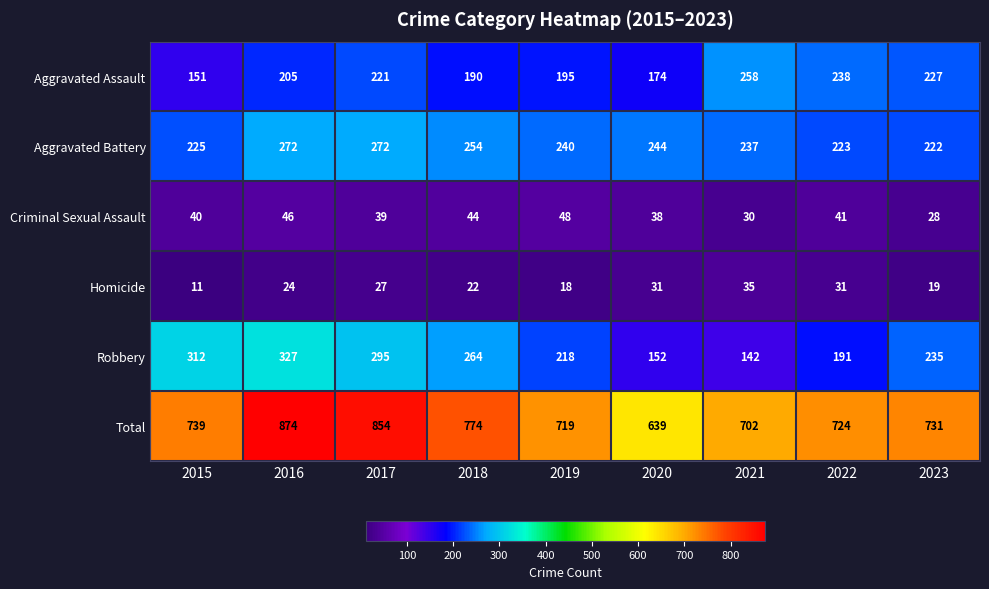

What is the difference between the maximum and second lowest values in the Criminal Sexual Assault series?

18